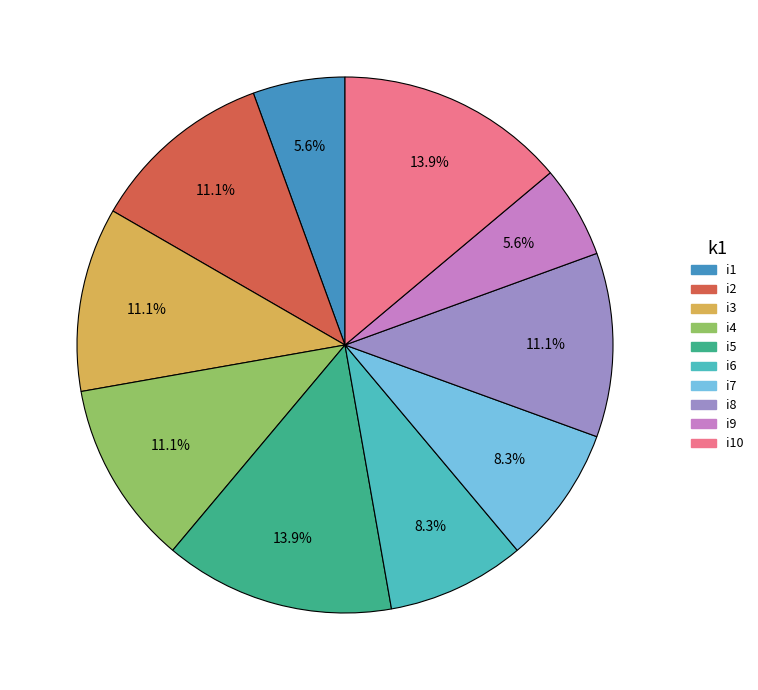

Count the number of slices in the pie.

10